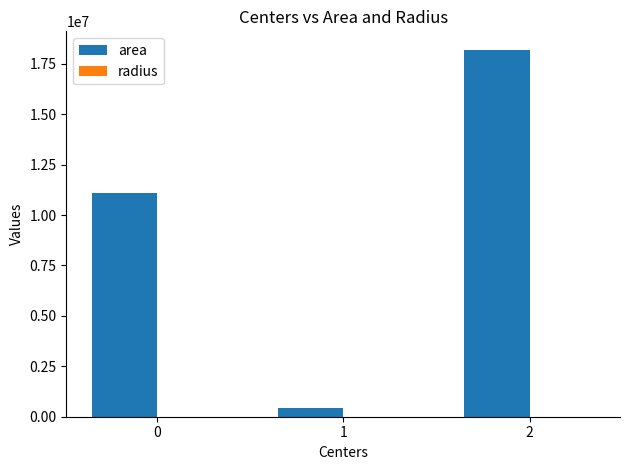

Between 0 and 1, which series saw the biggest shift?

area